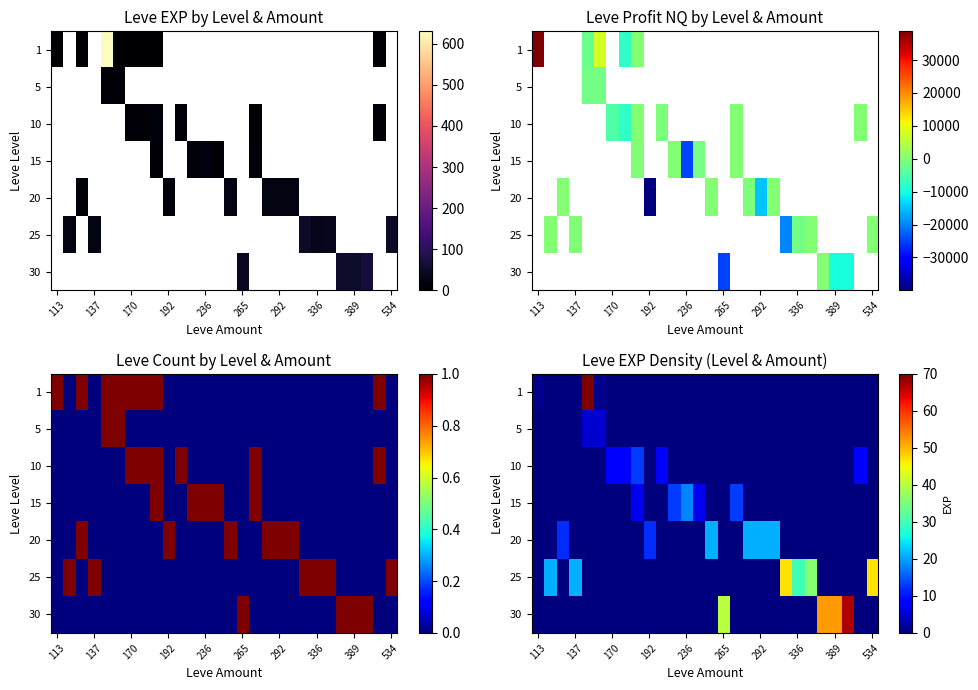

How many categories are shown in the chart?

28